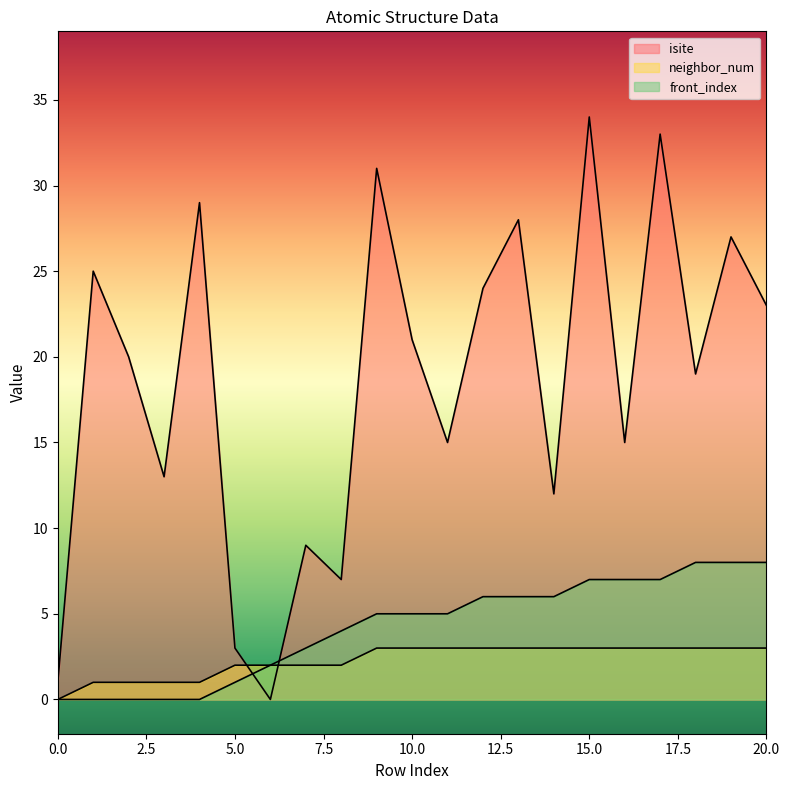

What is the difference between the highest and lowest values at 16?

12